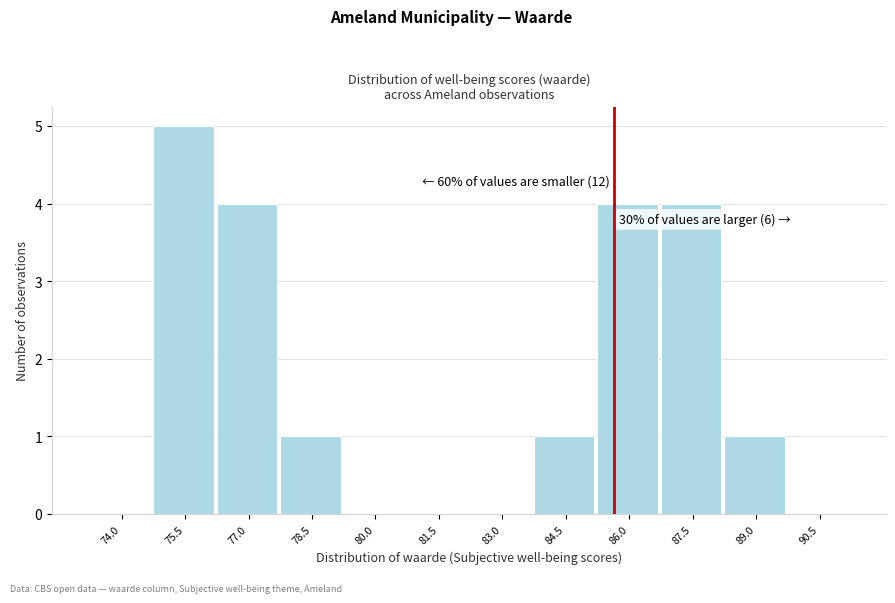

Reading right to left, extract all data points from this chart.

90.5=0	89.0=1	87.5=4	86.0=4	84.5=1	83.0=0	81.5=0	80.0=0	78.5=1	77.0=4	75.5=5	74.0=0